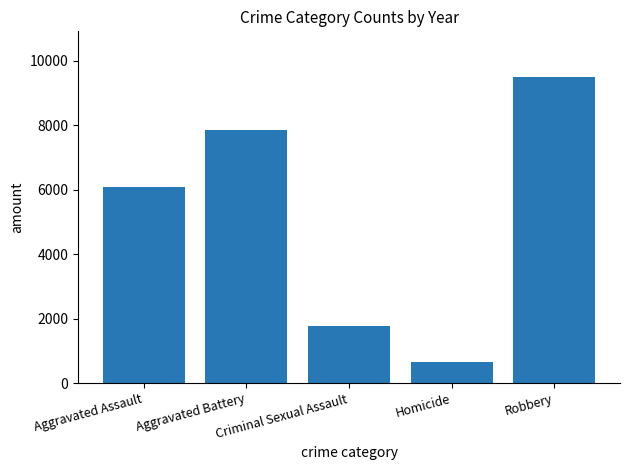

What is the smallest value displayed?

668.6